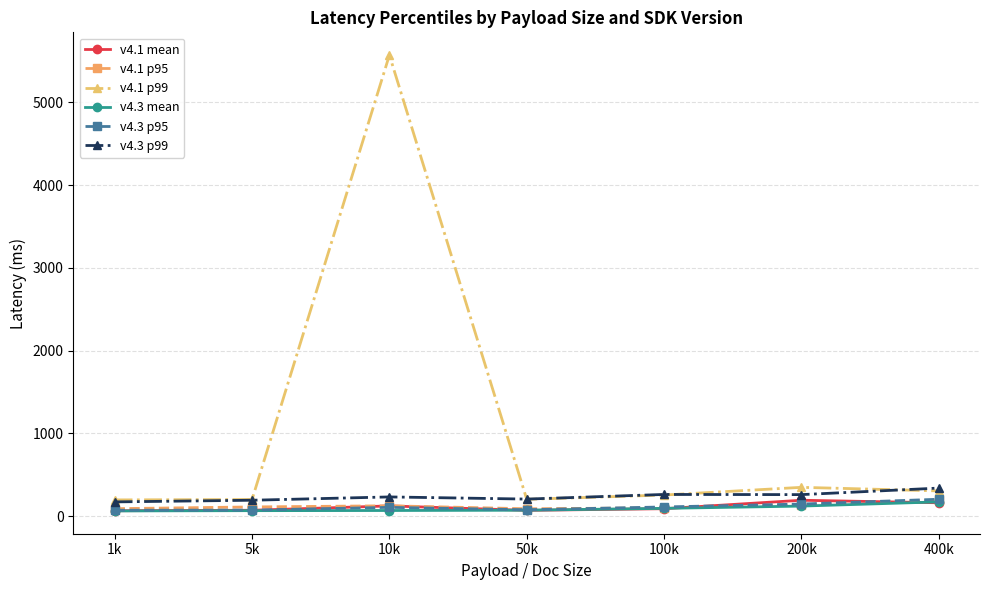

Which series changed the most between 1k and 200k?

v4.1 p99